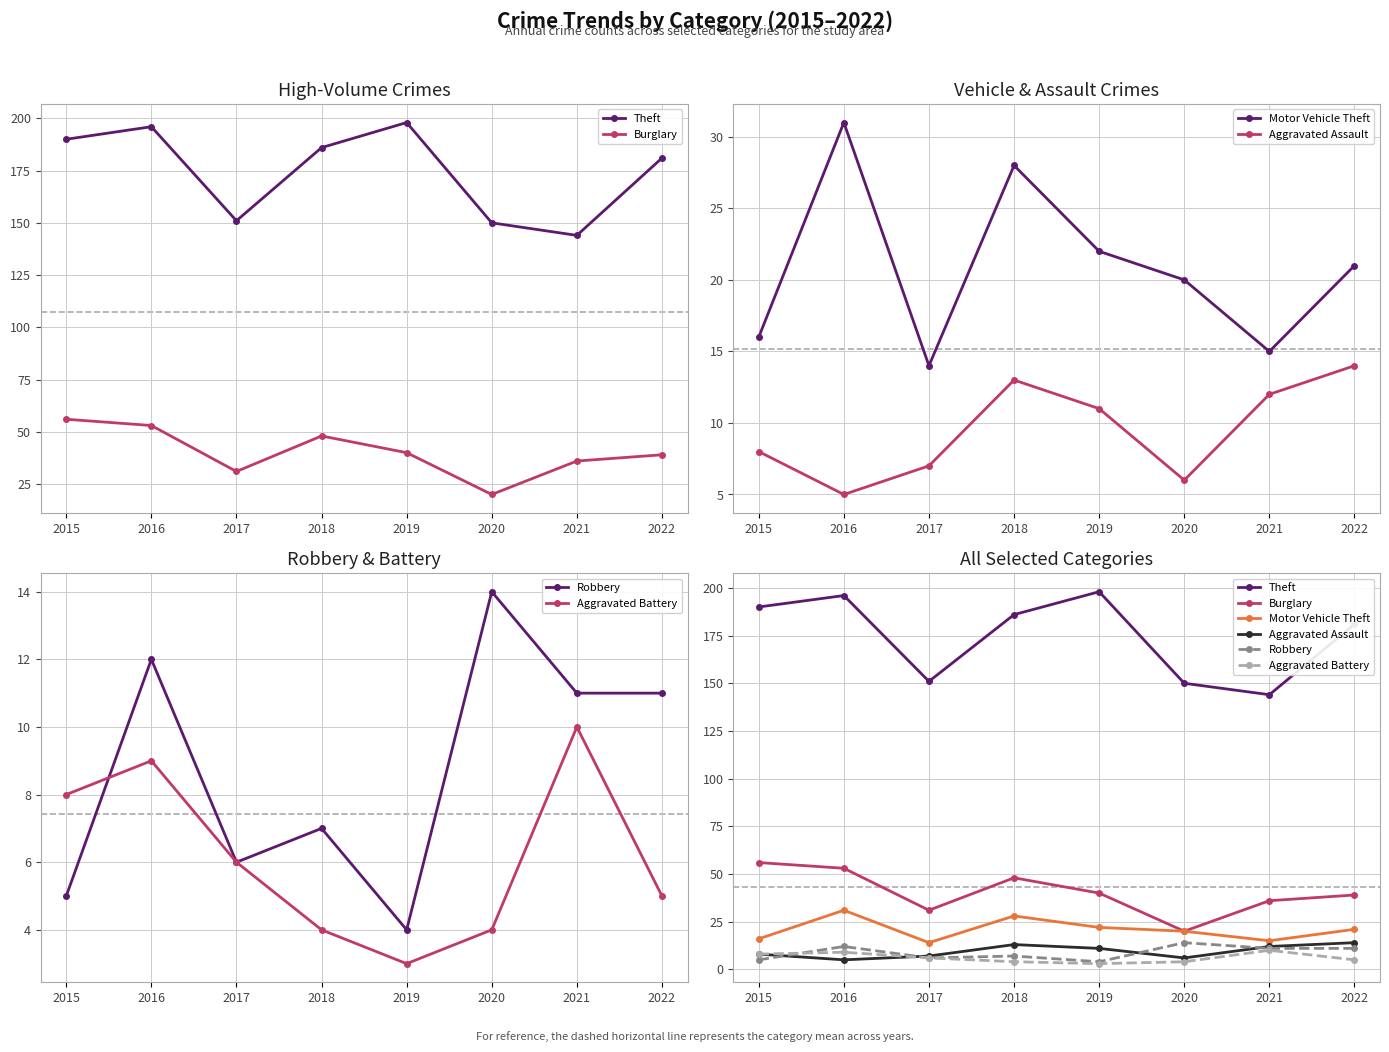

What is the sum of all Theft values?

1396